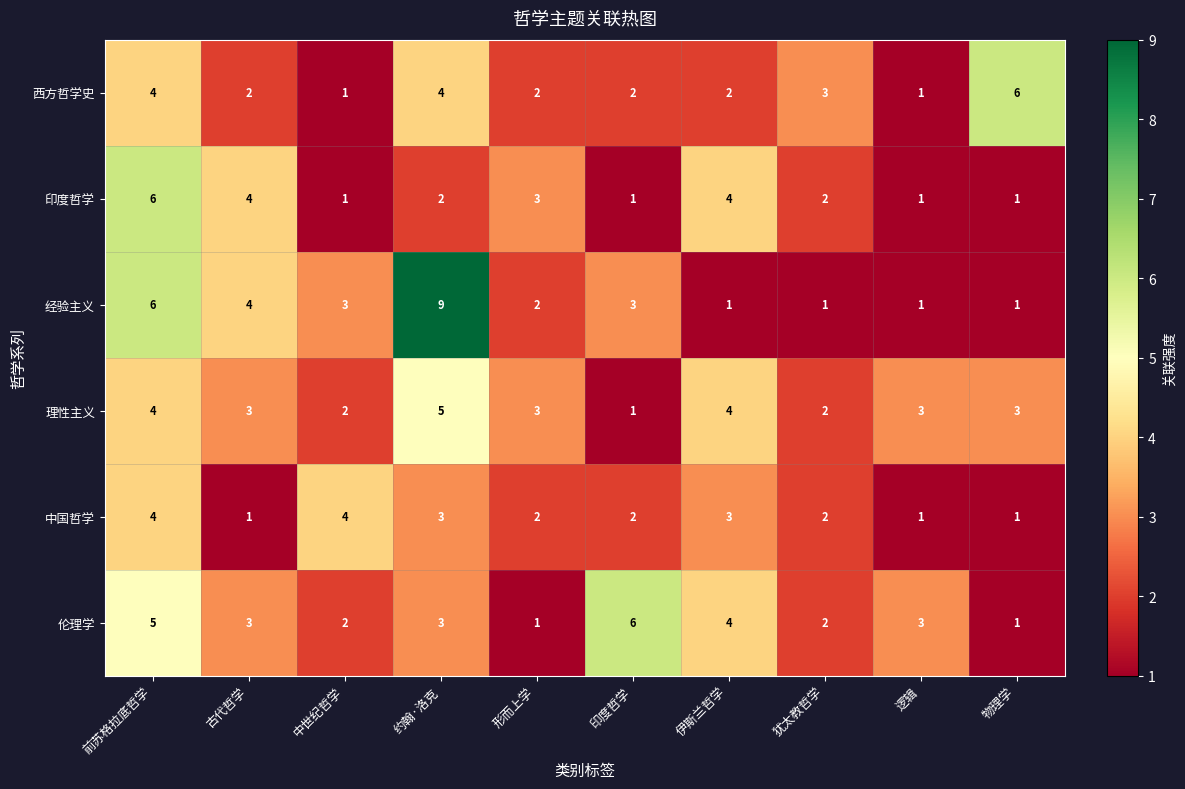

What is the difference between the maximum and minimum values in the 经验主义 series?

8